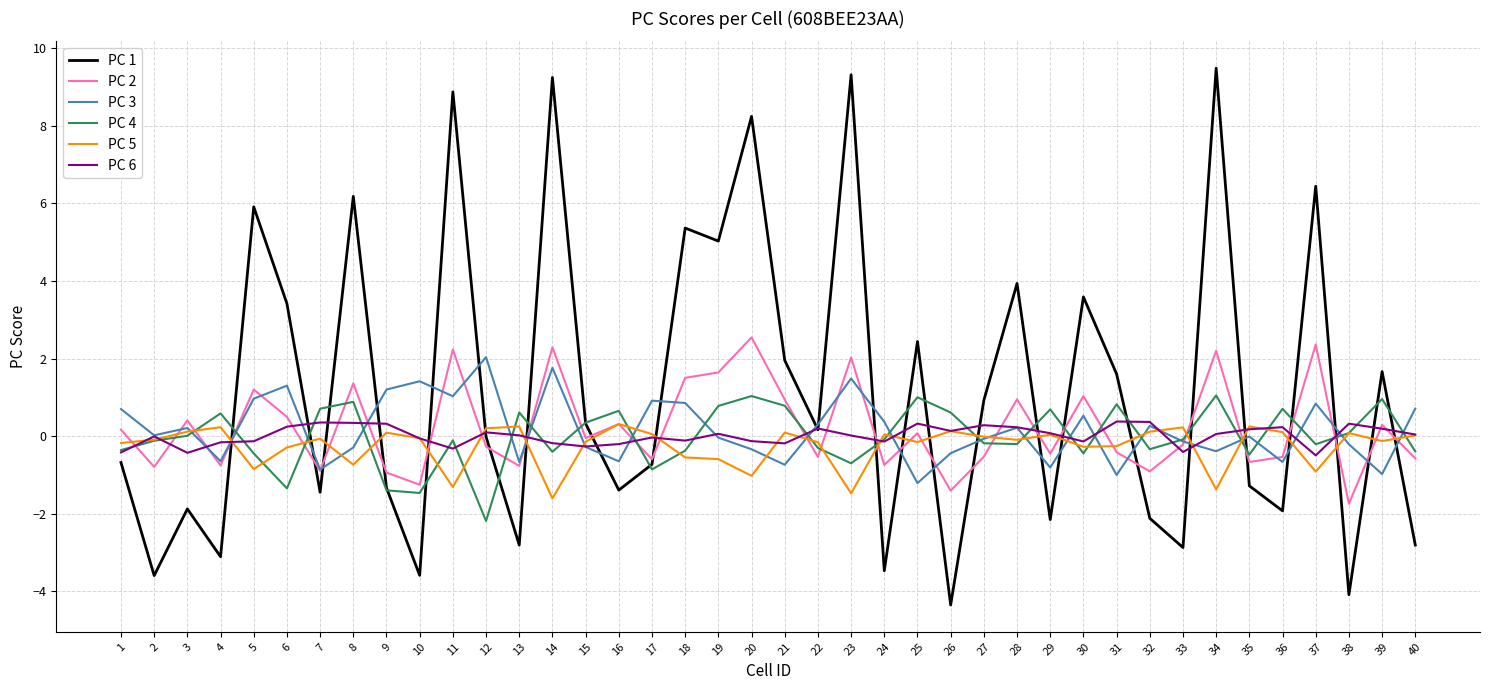

Which label corresponds to the smallest value in the chart?

26